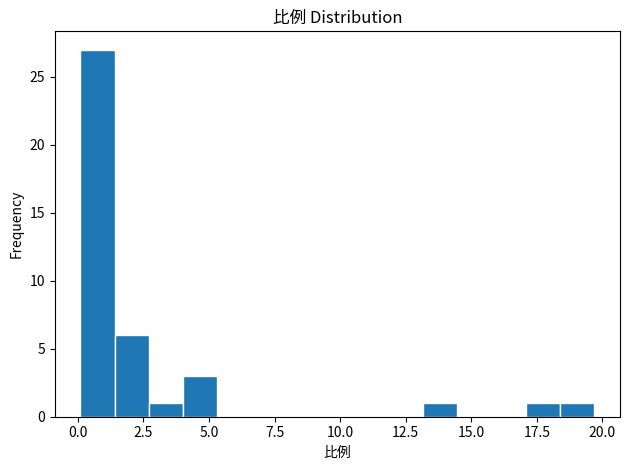

Around what value on the x-axis is the tallest bar? Give the approximate position of its centre, as read against the axis.

1.0